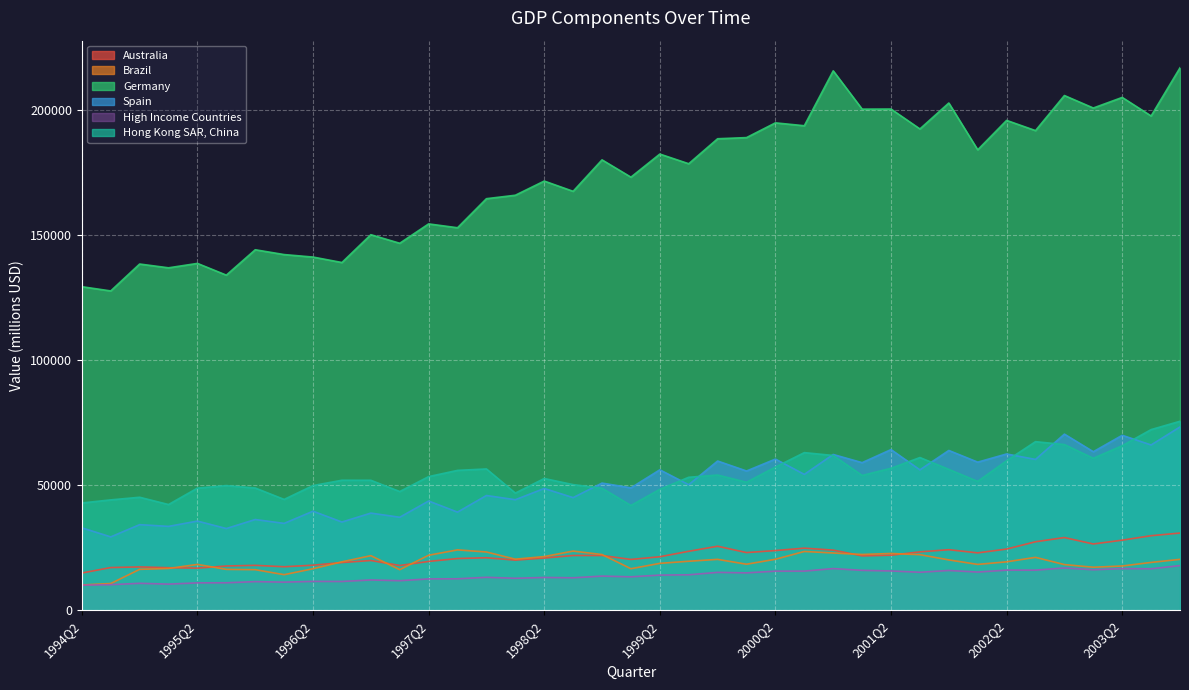

Between 1998Q4 and 1999Q2, which series saw the biggest shift?

Spain